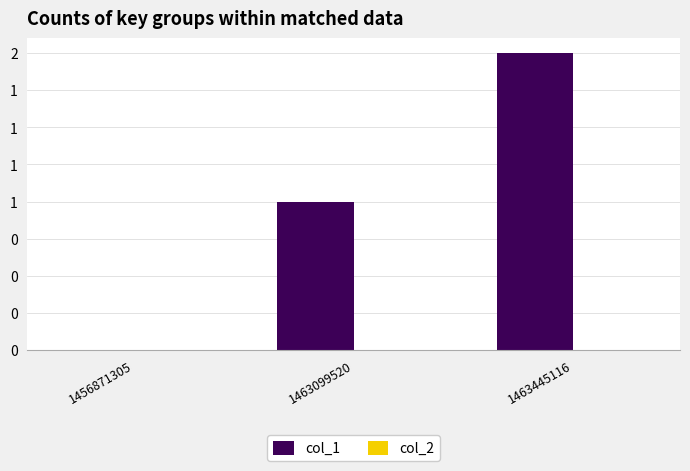

Are the bars horizontal?

No